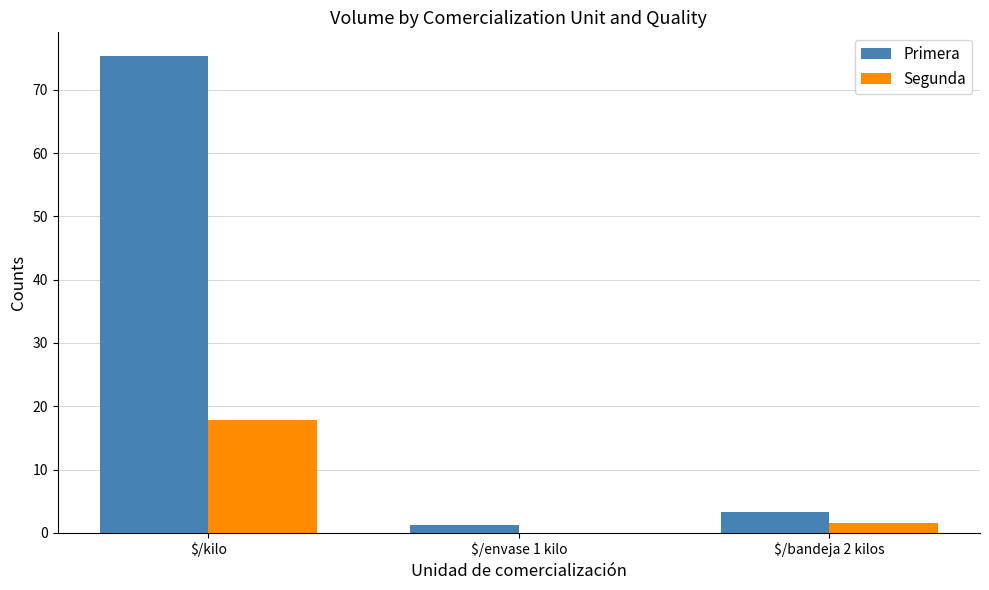

How many groups of bars are there?

3